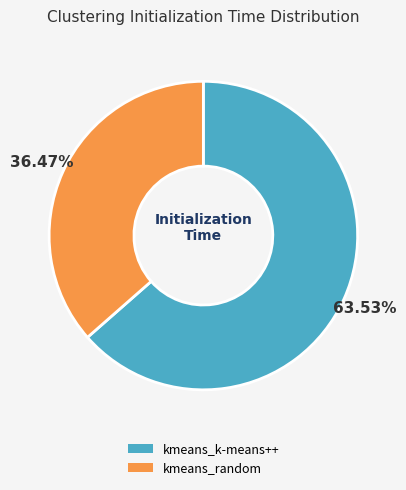

What percentage is the kmeans_k-means++ slice, to the nearest percent?

64%